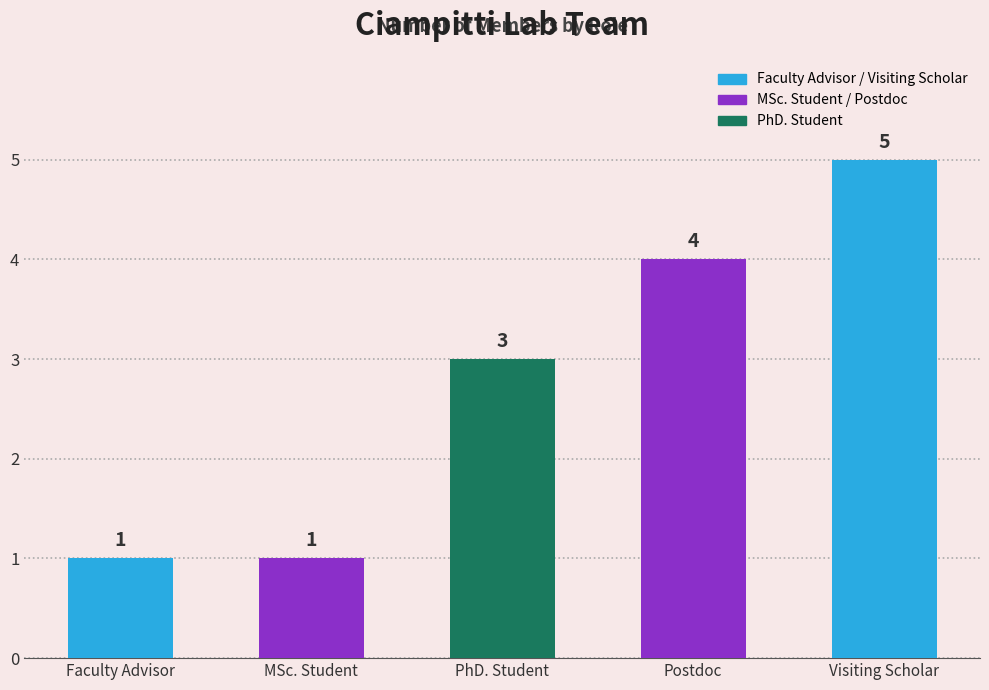

What position from the left is Visiting Scholar?

5